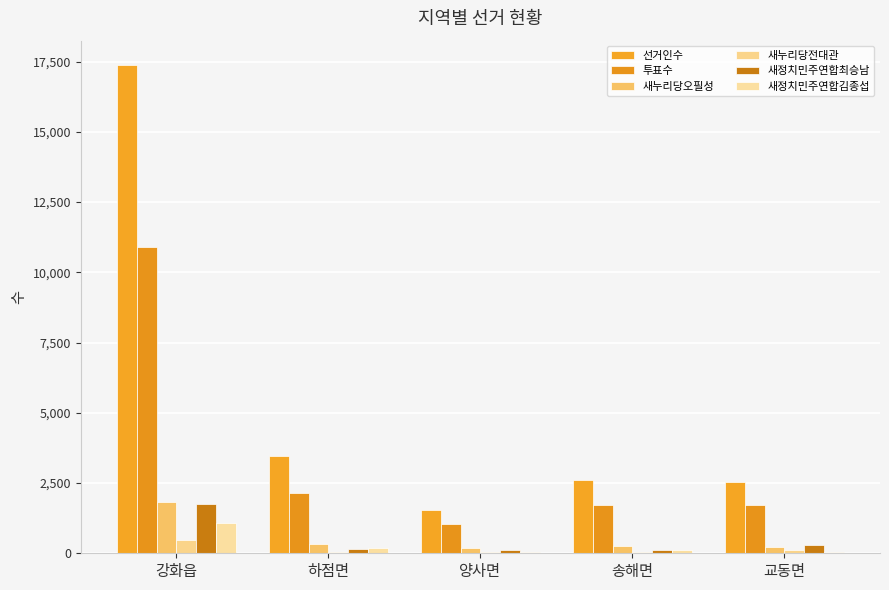

Reading left to right, extract all data points from this chart.

선거인수: 17377	3449	1554	2621	2537
투표수: 10897	2158	1048	1728	1724
새누리당오필성: 1808	341	172	254	224
새누리당전대관: 461	54	49	44	111
새정치민주연합최승남: 1762	145	100	118	307
새정치민주연합김종섭: 1068	193	57	120	40